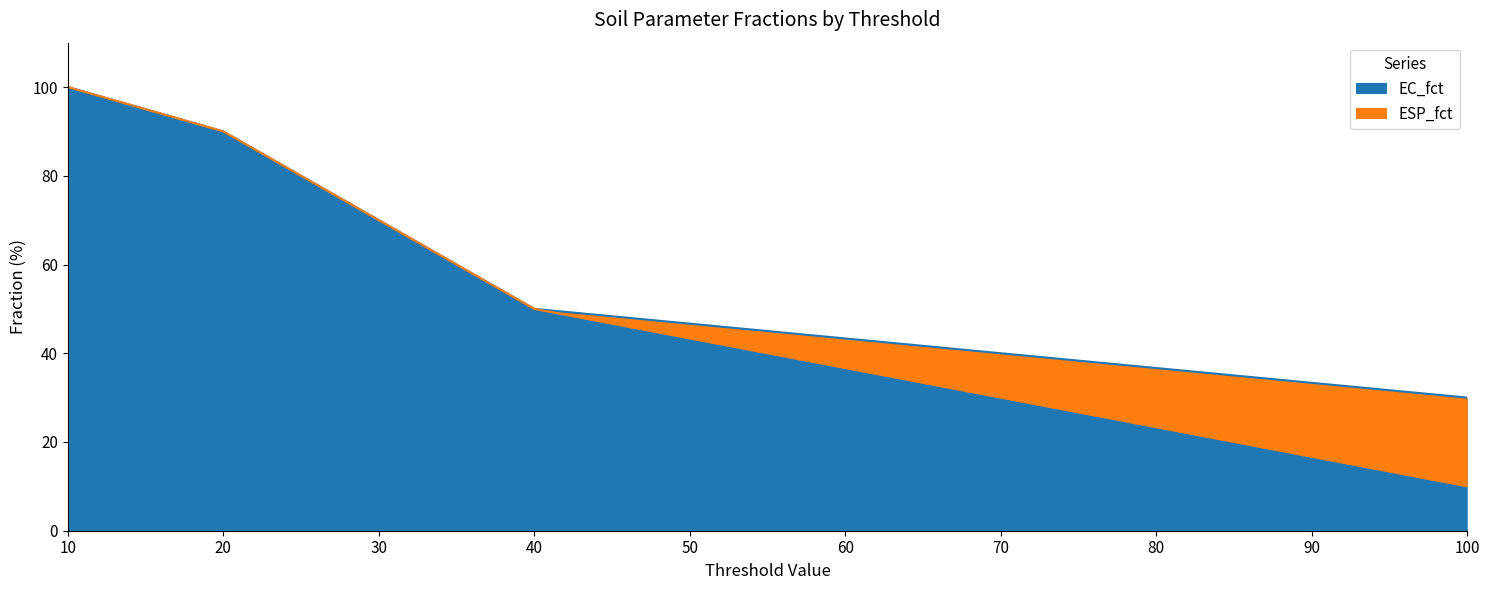

True or false: ESP_fct and EC_fct cross at least once.

False